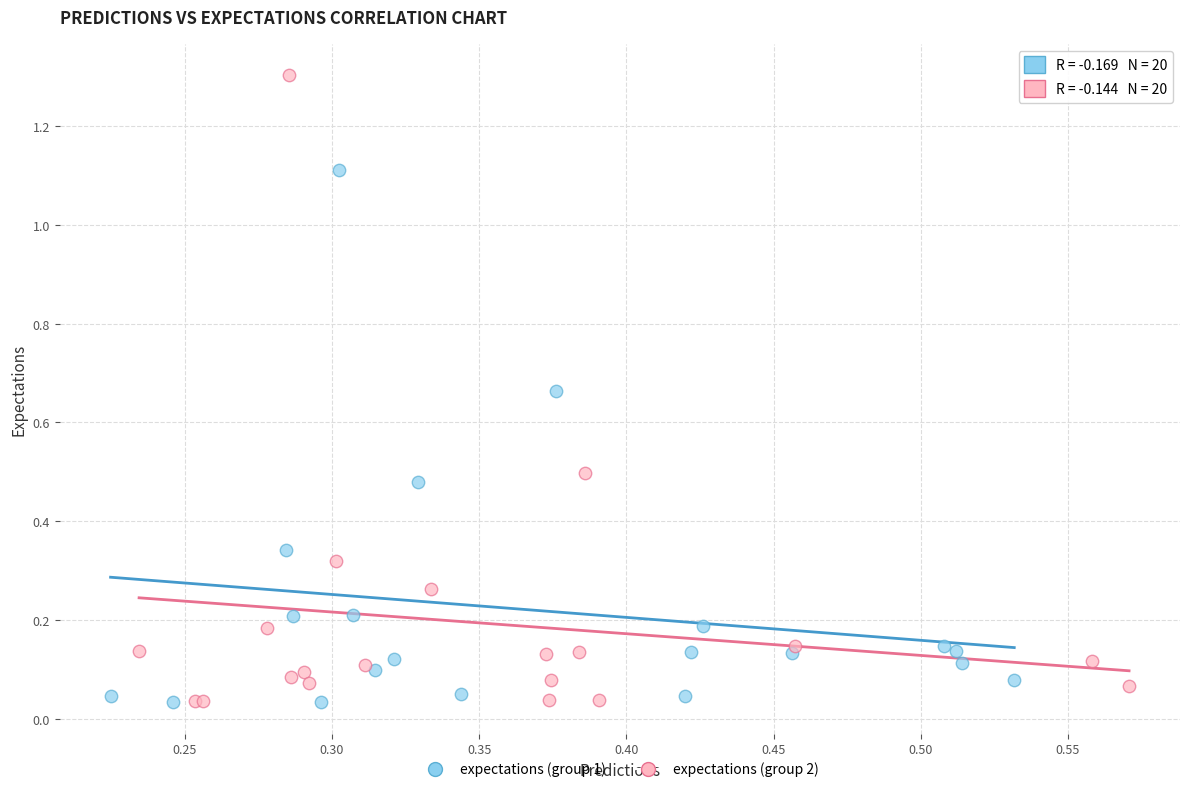

Which series contains the highest Y value?

expectations (group 2)